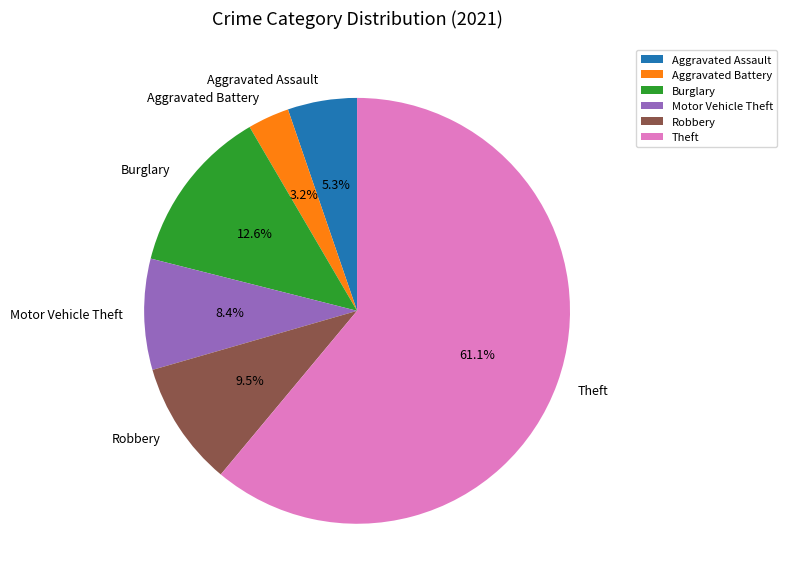

Which category has the biggest portion of the pie?

Theft